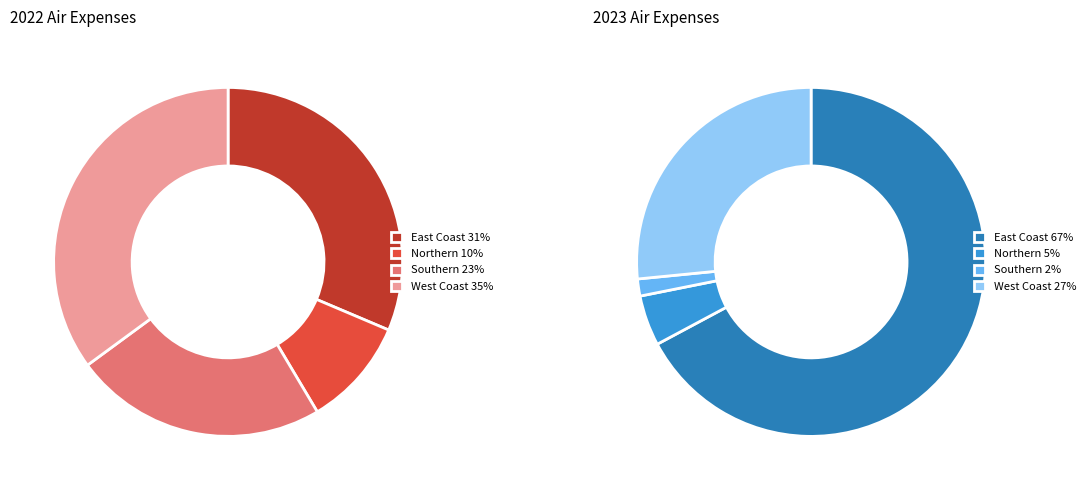

What is the largest slice in the pie chart?

West Coast